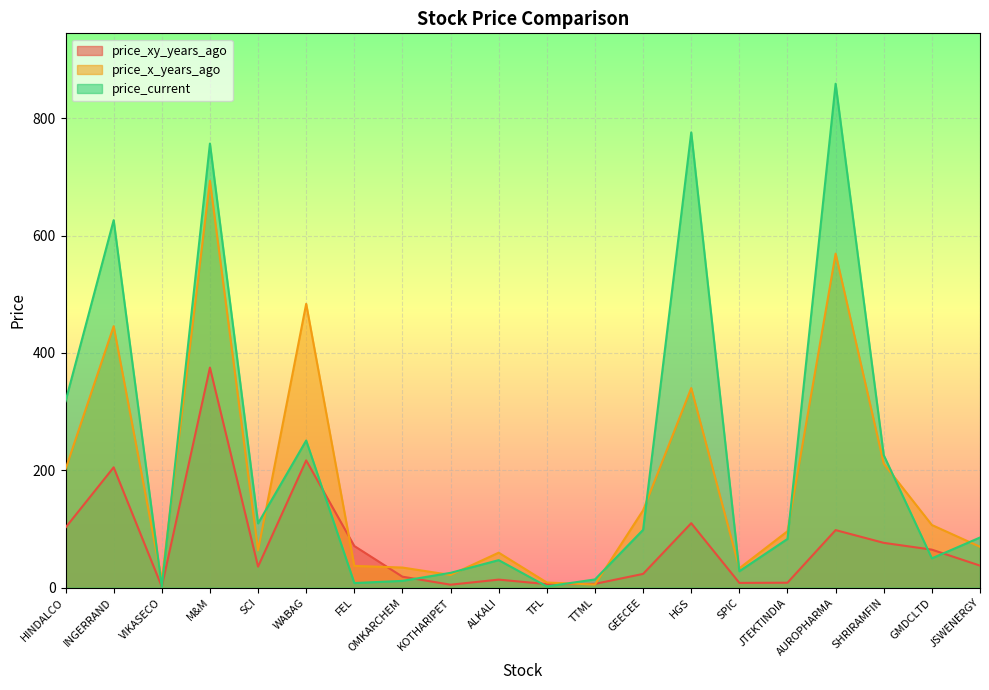

What is the maximum value shown in the chart?

858.9